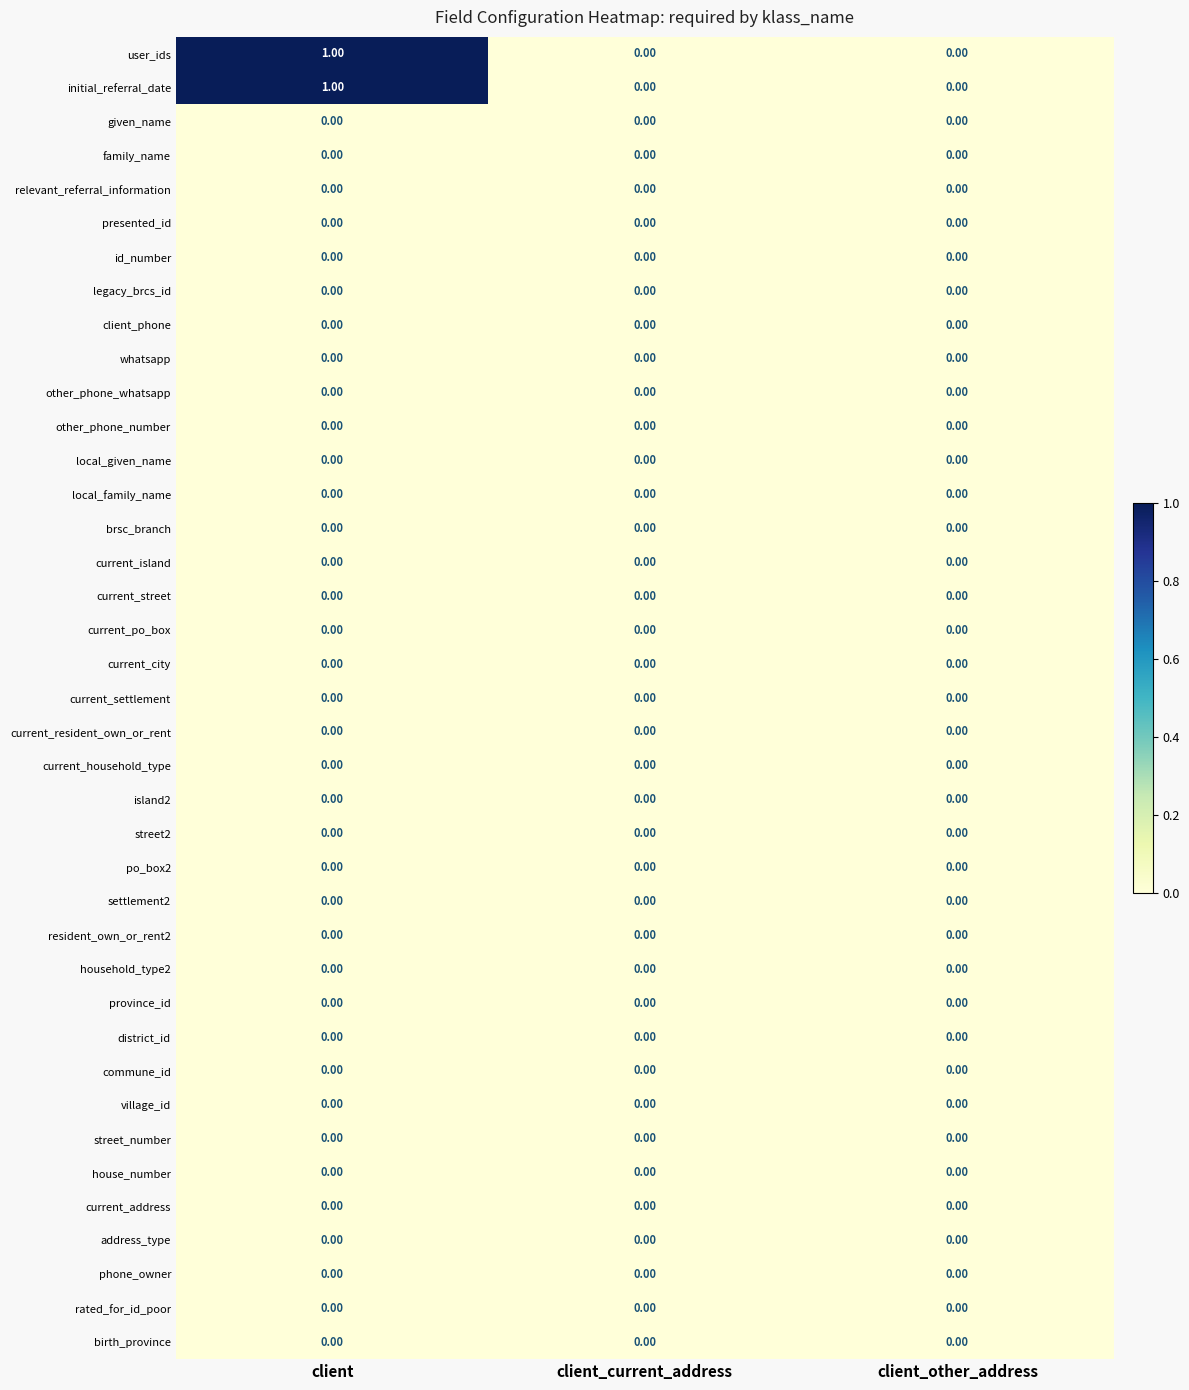

At which category is the sum across all series the highest?

client